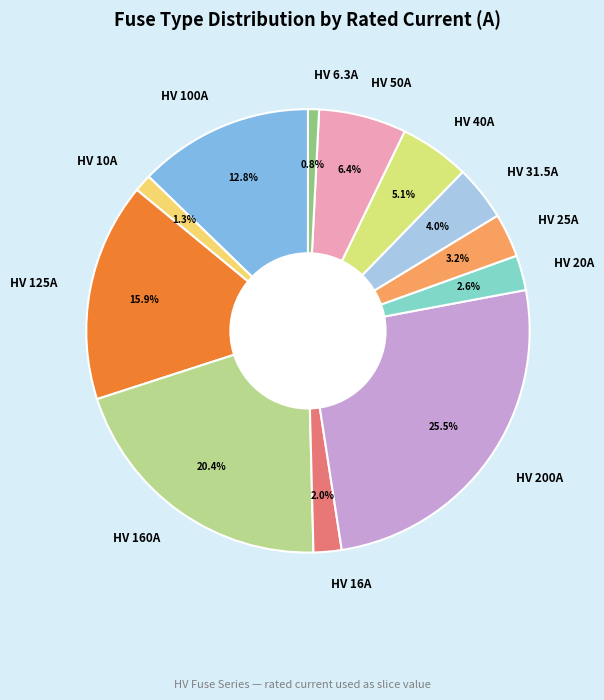

To the nearest percent, what is the difference between the HV 40A and HV 50A slice percentages?

1%